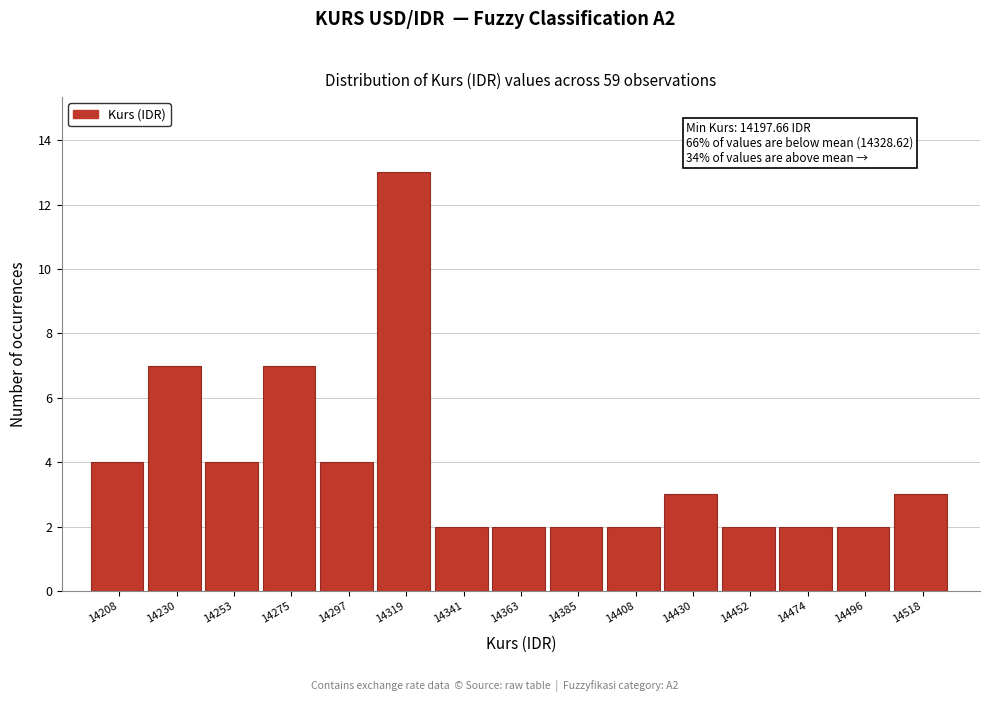

Over which range of the x-axis is the bar tallest?

14310 to 14330